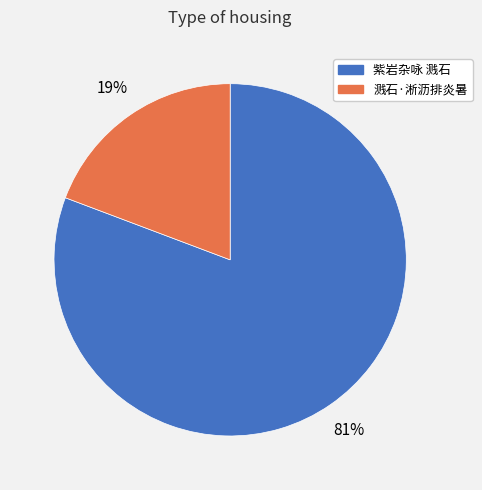

Is the sum of 溅石·淅沥排炎暑 and 紫岩杂咏 溅石 greater than half?

Yes